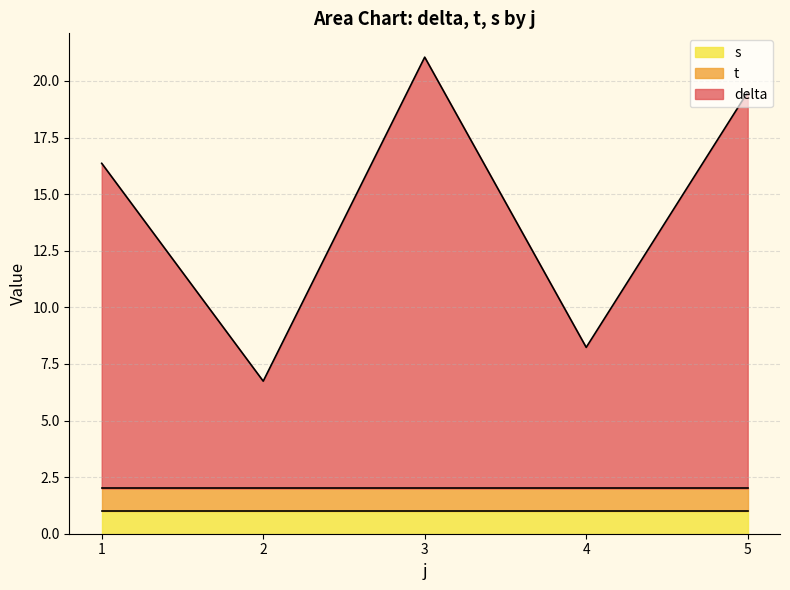

Which series has the largest range (max minus min)?

delta